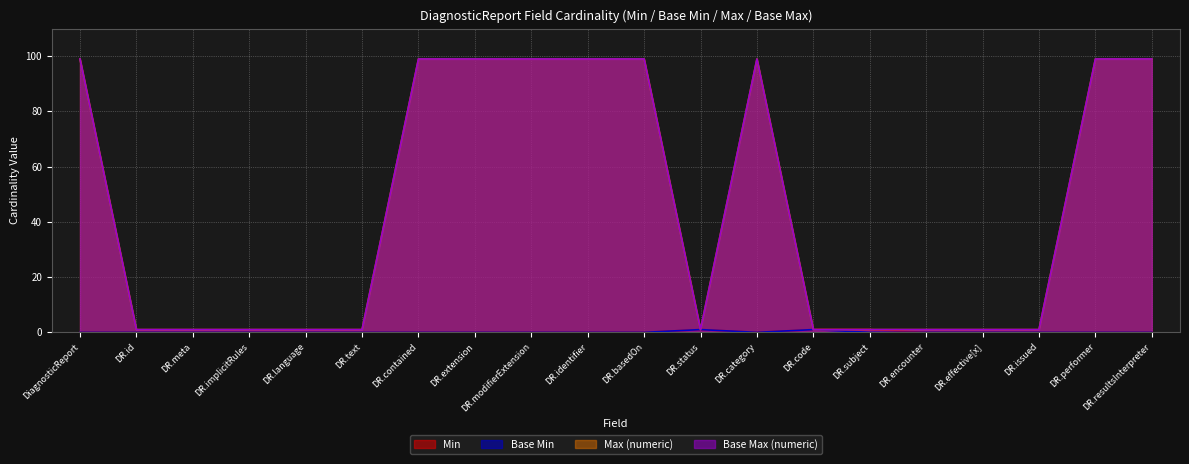

What position from the right is DR.resultsInterpreter?

1